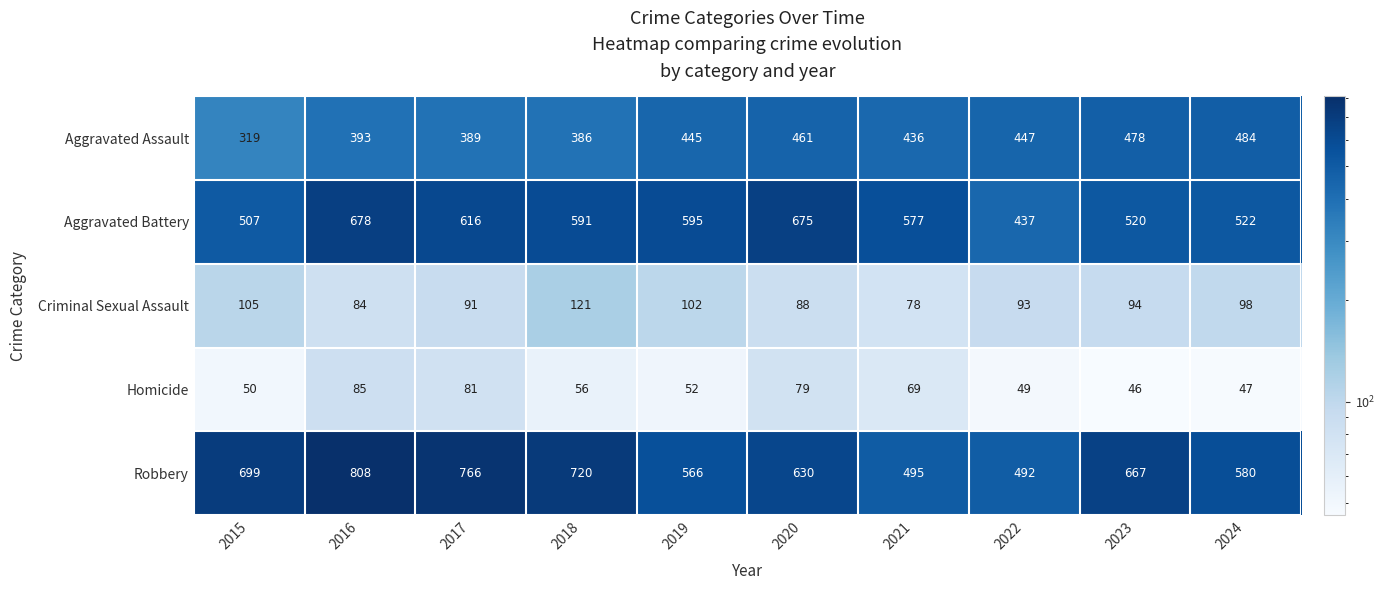

At how many categories does at least one series exceed 714?

3